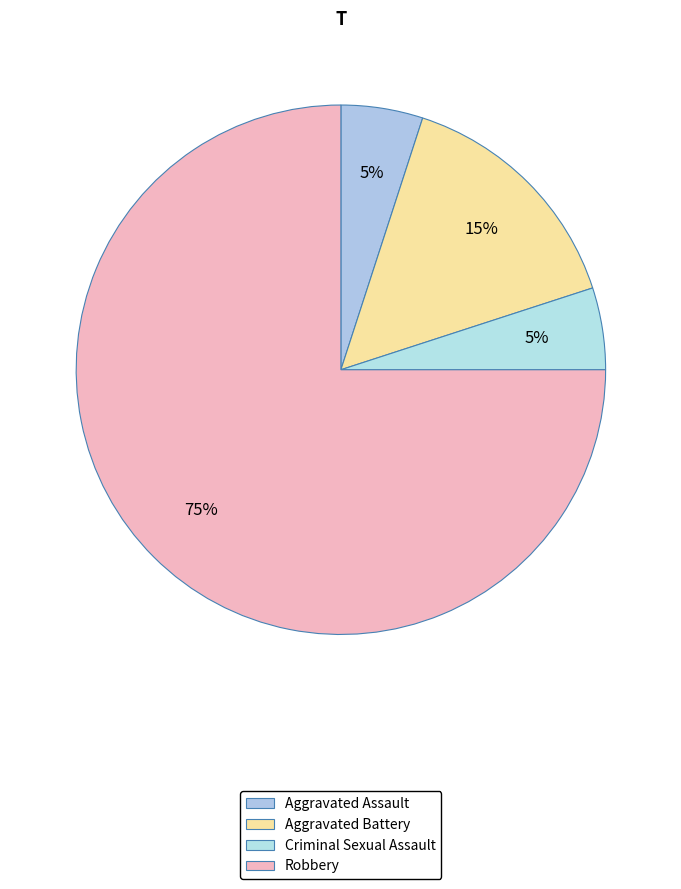

What percentage is the Criminal Sexual Assault slice, to the nearest percent?

5%